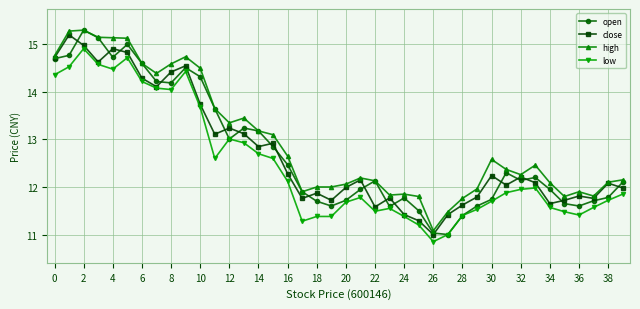

True or false: low and high cross at least once.

False